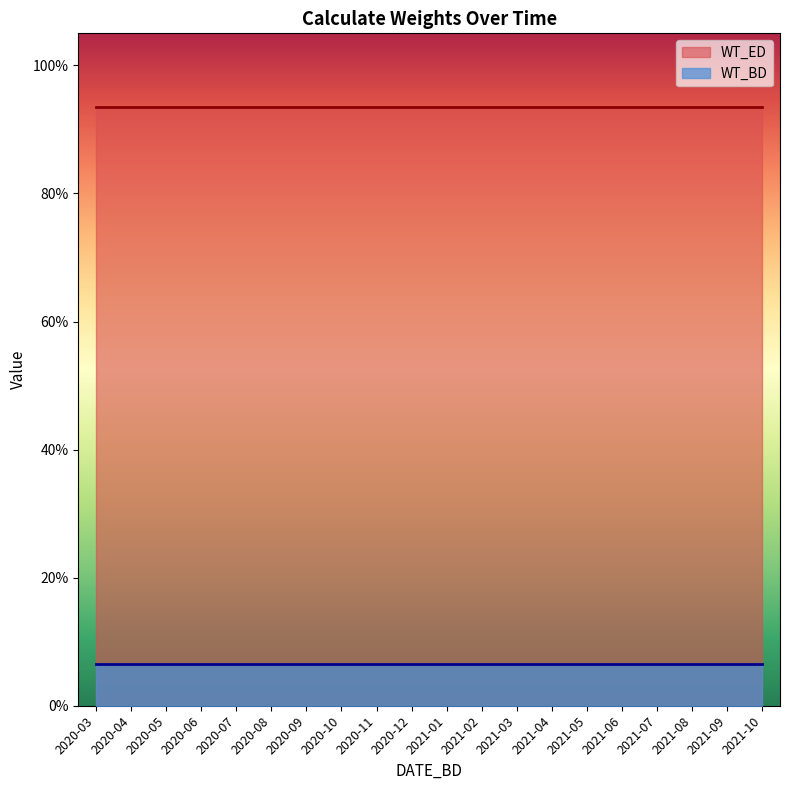

True or false: WT_BD and WT_ED intersect in this chart.

False